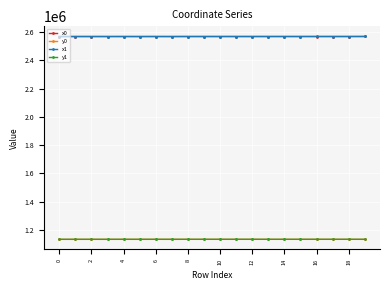

What is the average value of the x1 series?

2569651.0